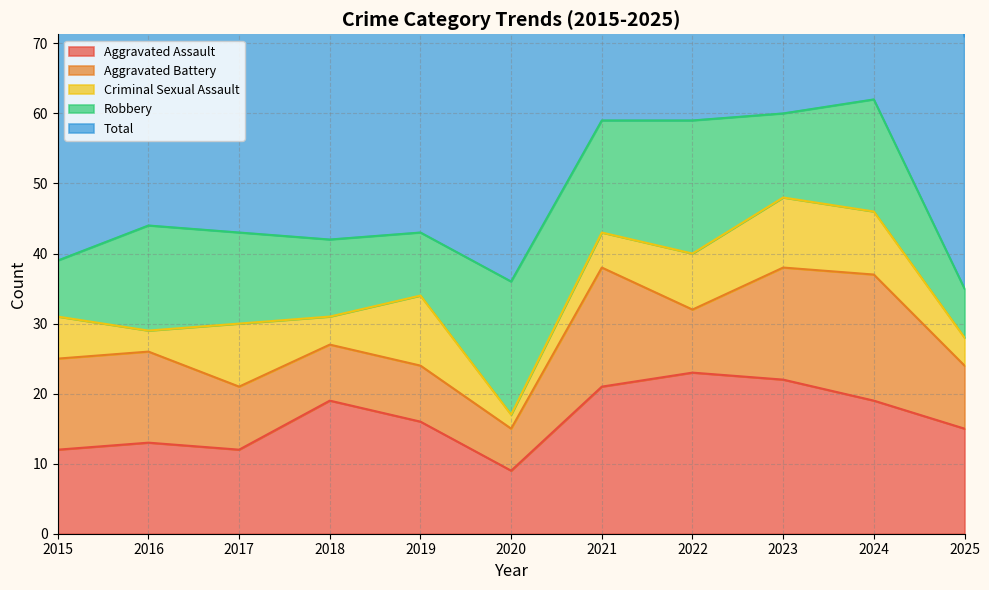

What are all the series names shown in the legend?

Aggravated Assault, Aggravated Battery, Criminal Sexual Assault, Robbery, Total